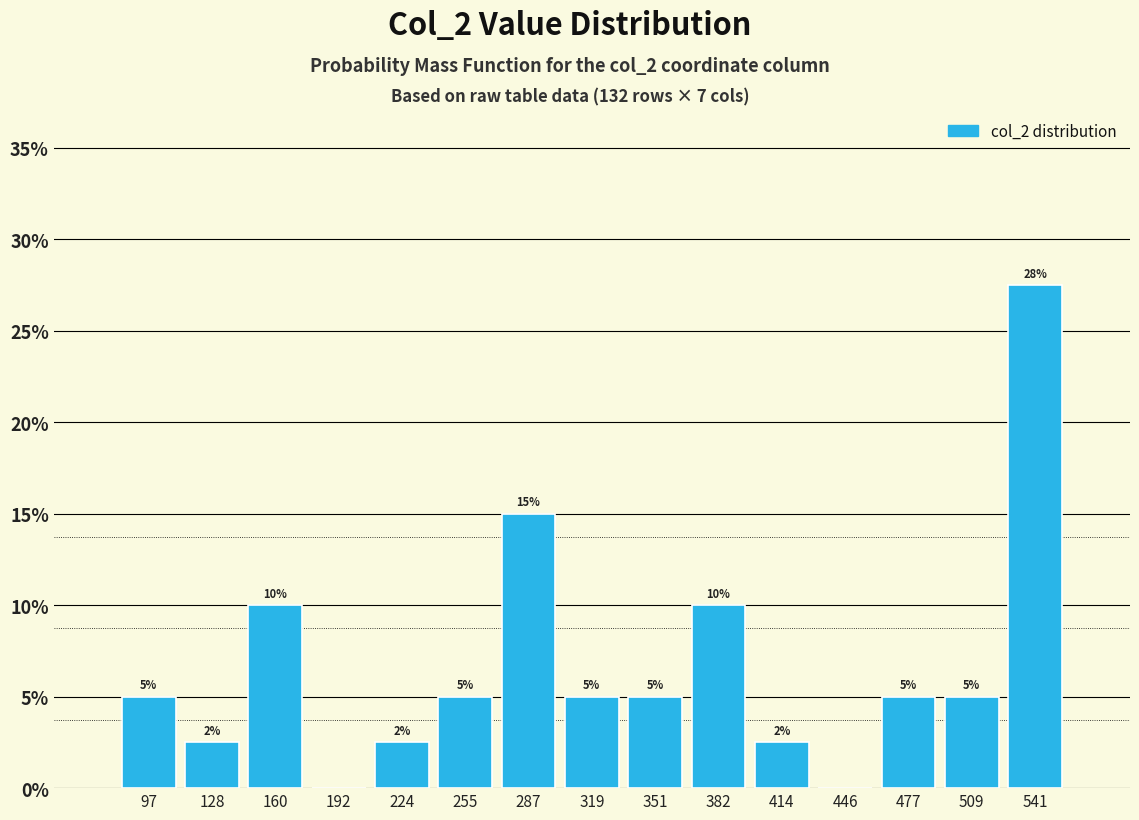

Which range on the x-axis has the tallest bar?

525 to 555